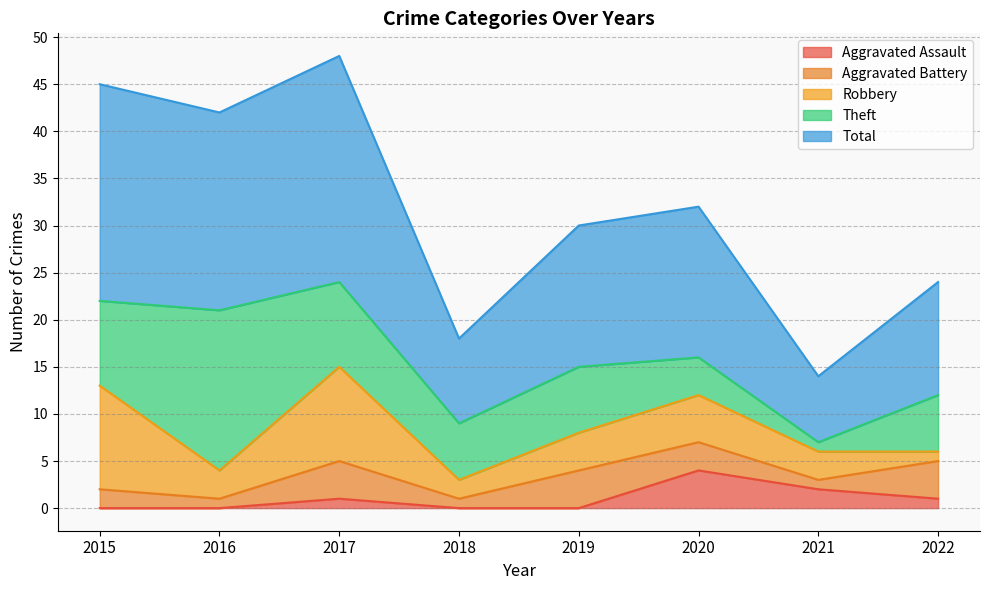

Which category has the highest value across all series?

2017